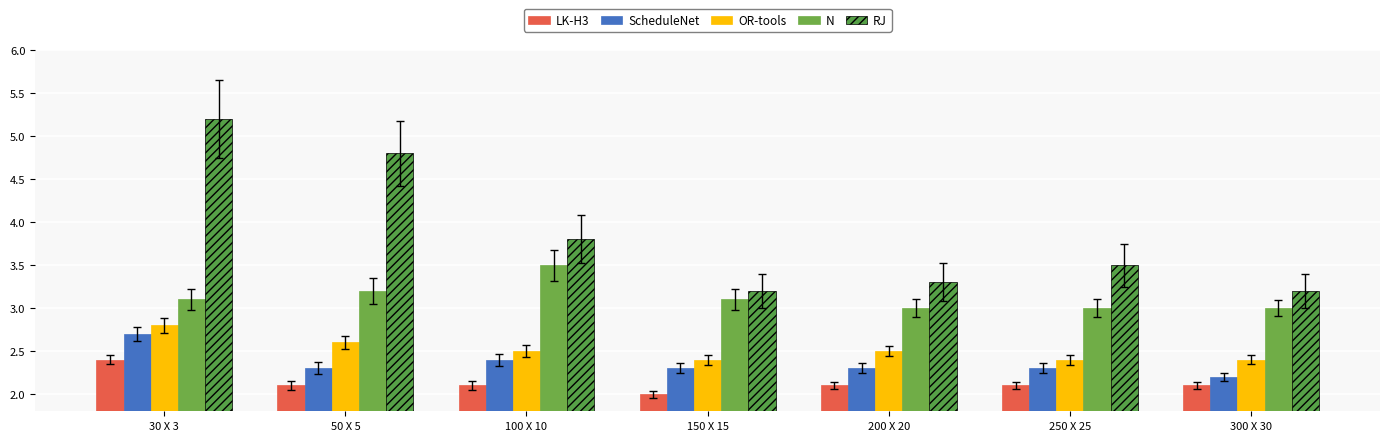

At how many categories does at least one series exceed 3?

7